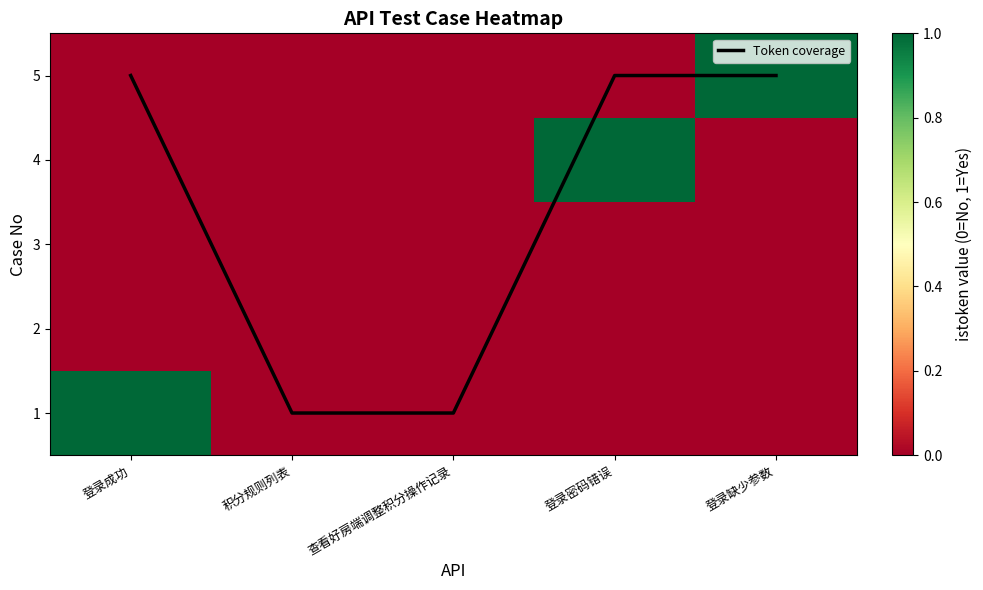

Between 登录缺少参数 and 积分规则列表, which is larger?

登录缺少参数